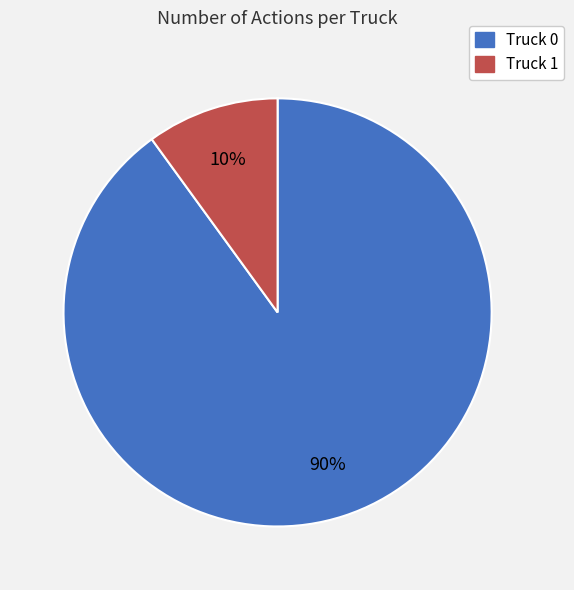

Is there a majority slice in this chart?

Yes